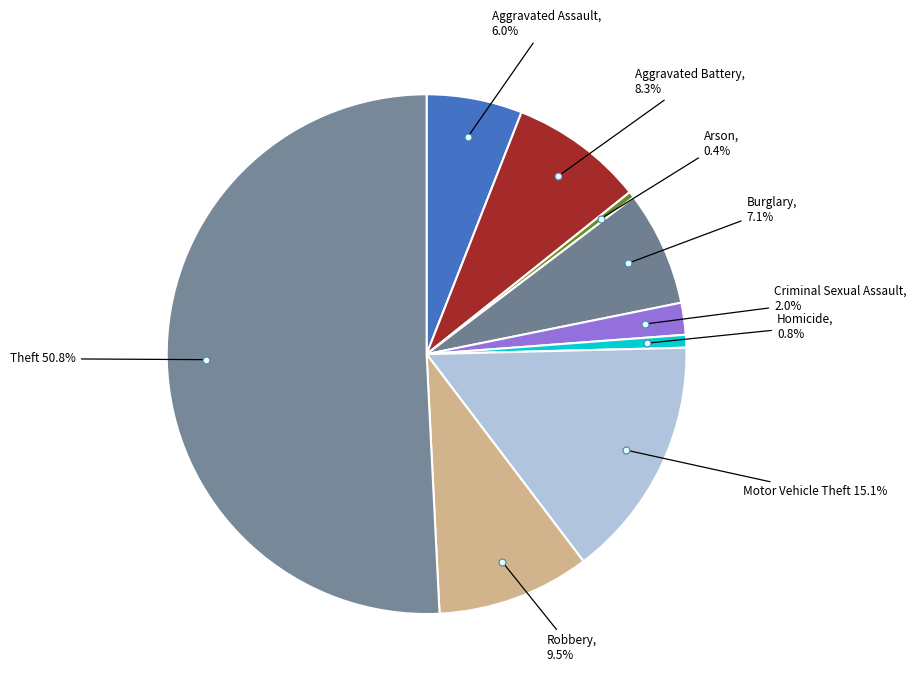

Combined, do Aggravated Battery and Robbery account for over 50%?

No